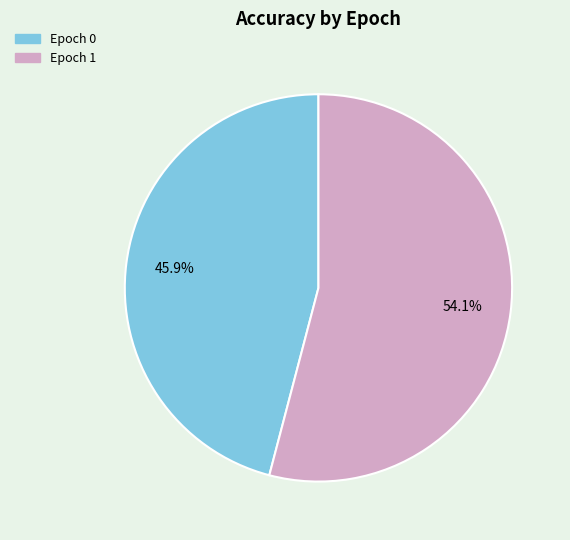

Is there a majority slice in this chart?

Yes